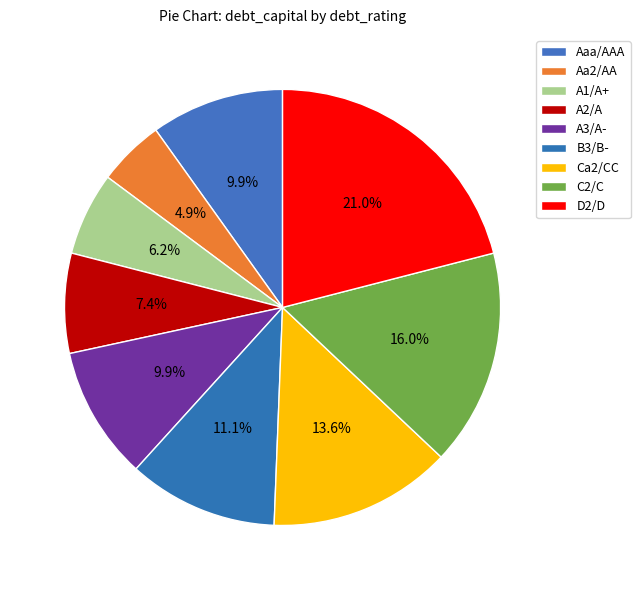

How many segments does this pie chart have?

9